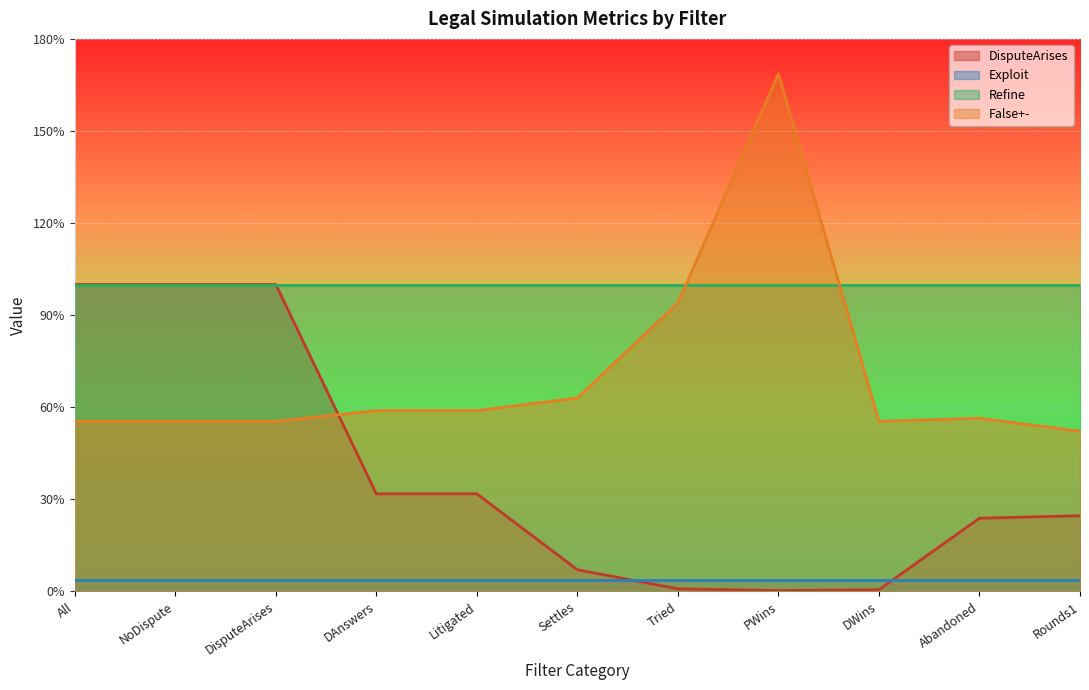

What is the sum of all DisputeArises values?

4.2